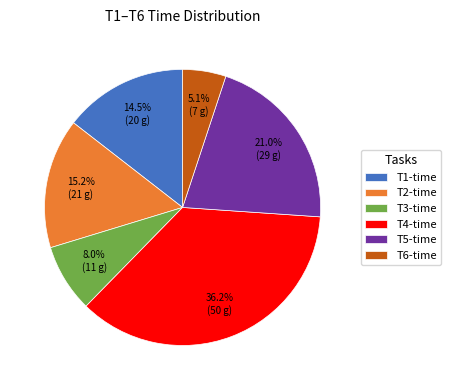

Count the number of slices in the pie.

6